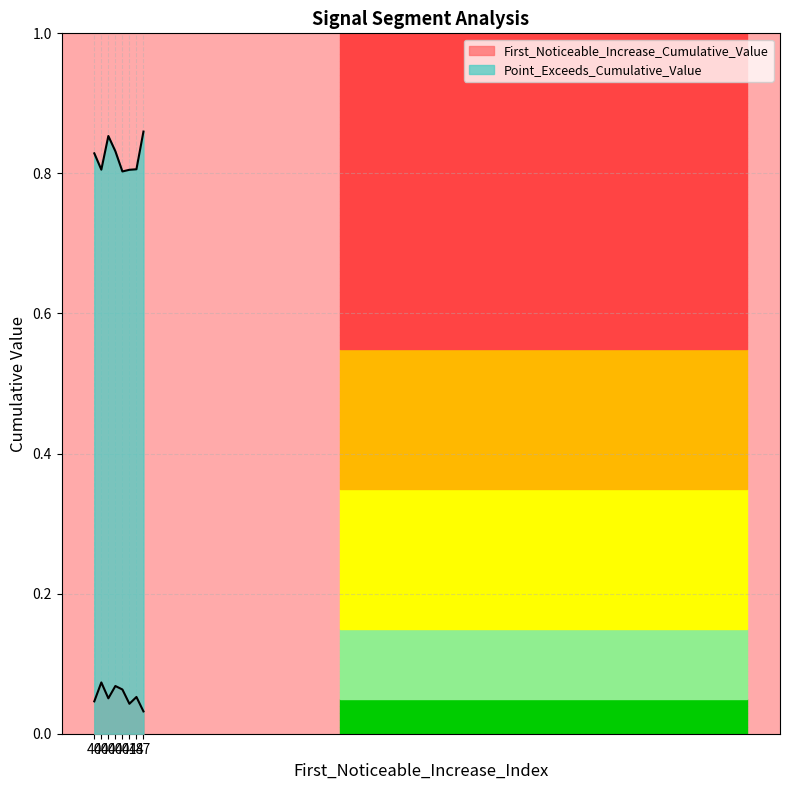

What is the difference between the maximum and minimum values in the Point_Exceeds_Cumulative_Value series?

0.1